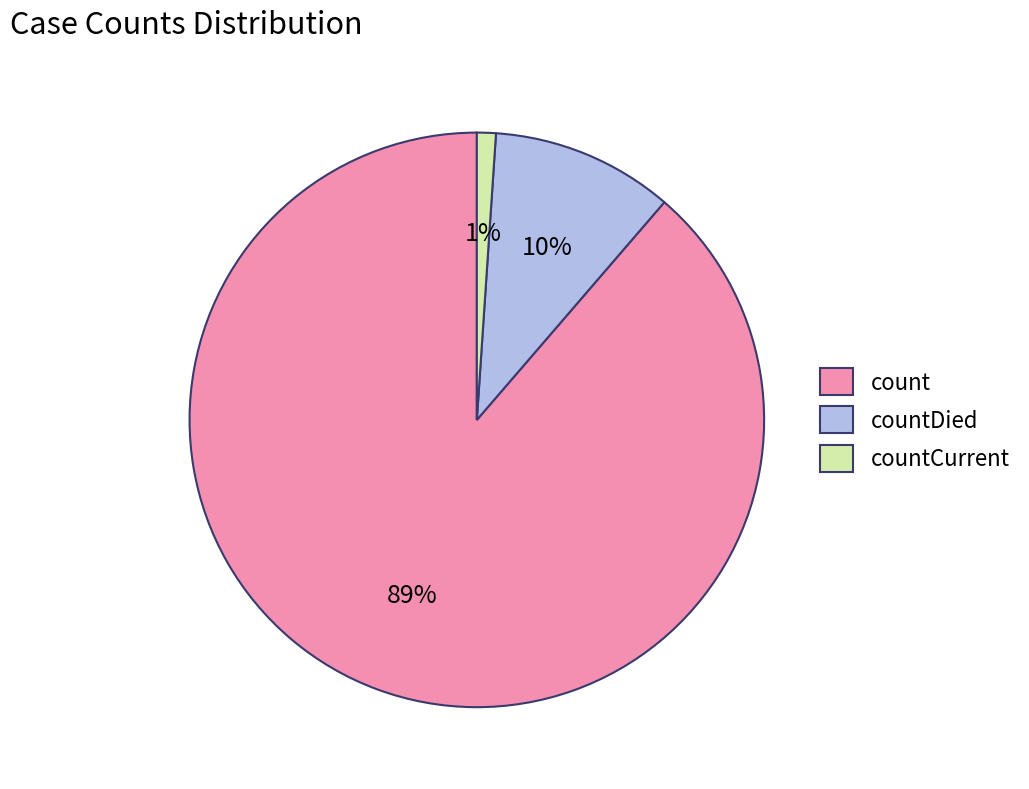

What is the largest slice in the pie chart?

count